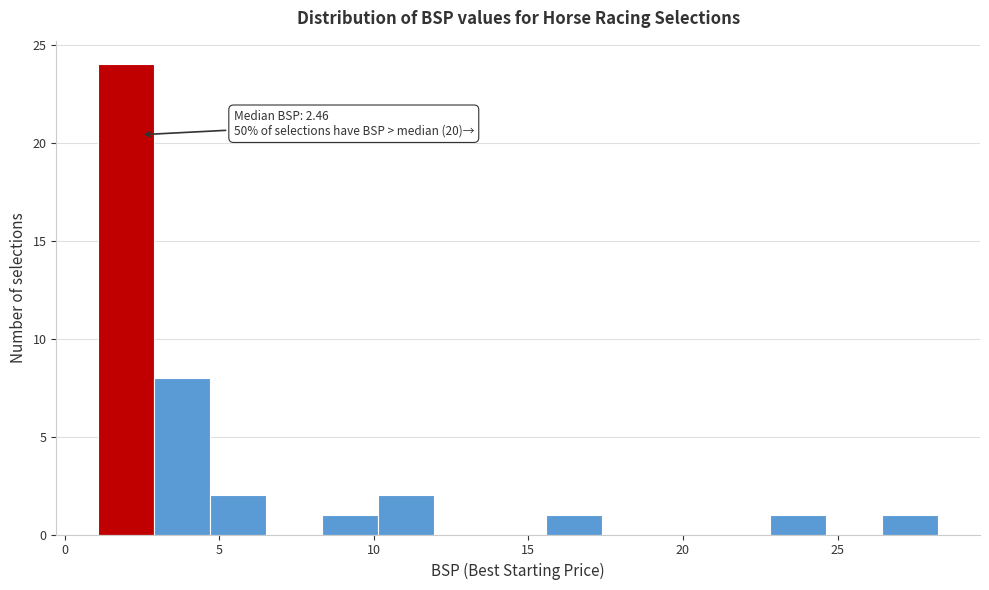

Around what value on the x-axis is the tallest bar? Give the approximate position of its centre, as read against the axis.

2.0